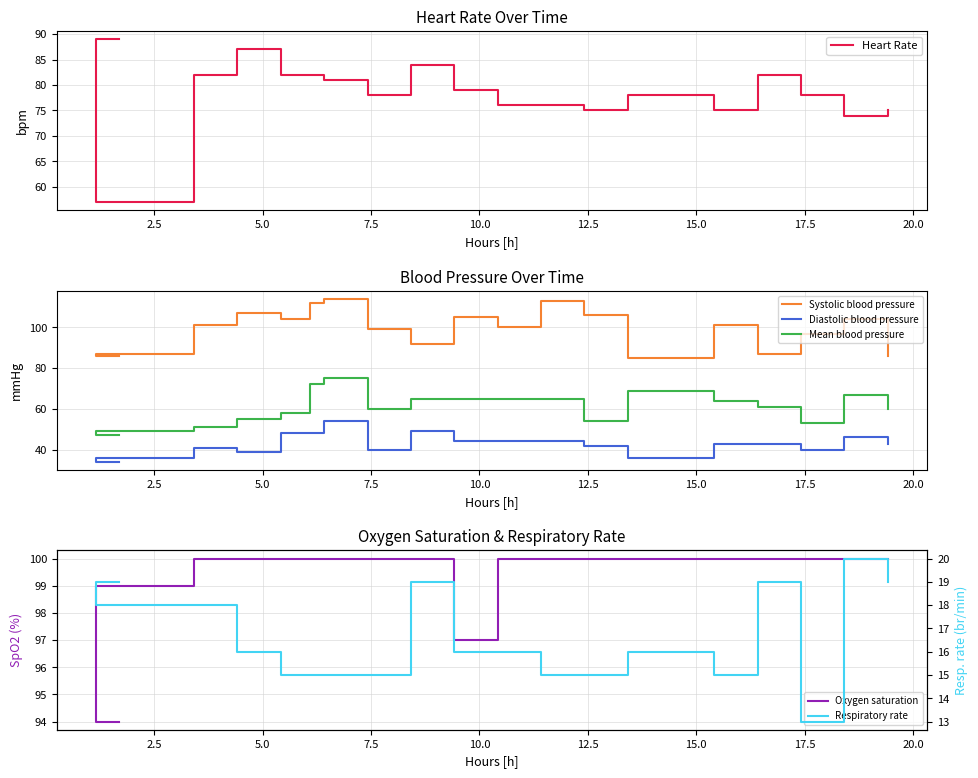

At how many categories does at least one series exceed 78?

19